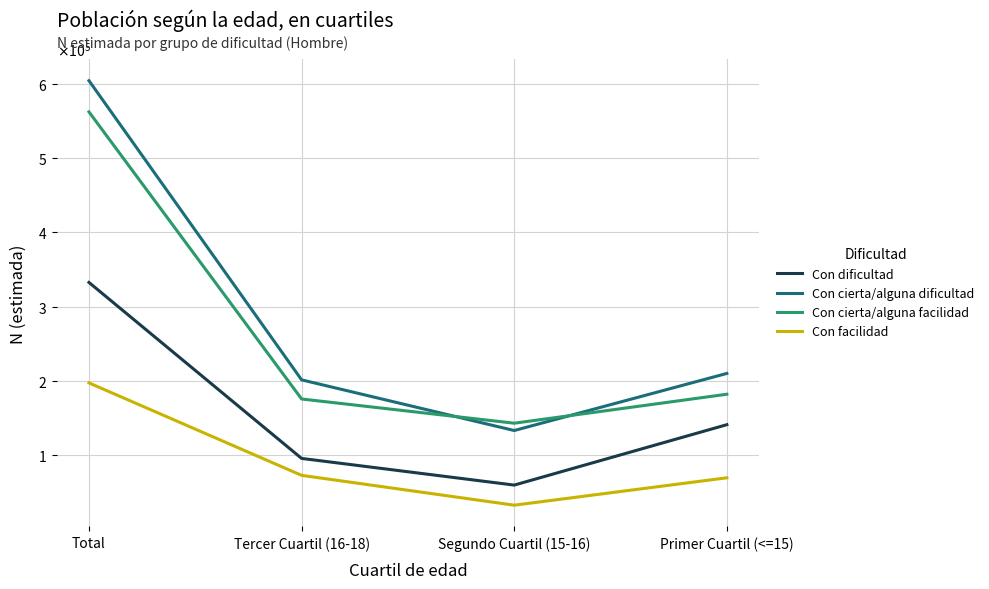

Between which two adjacent categories do Con cierta/alguna facilidad and Con cierta/alguna dificultad first intersect?

Tercer Cuartil (16-18) and Segundo Cuartil (15-16)